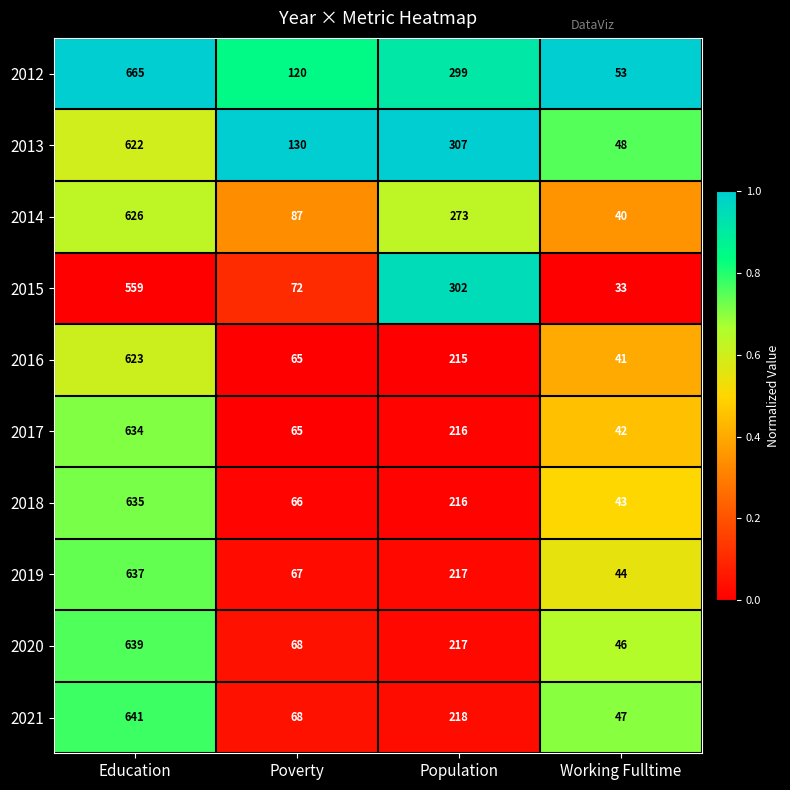

What is the total value across all series at Population?

2480